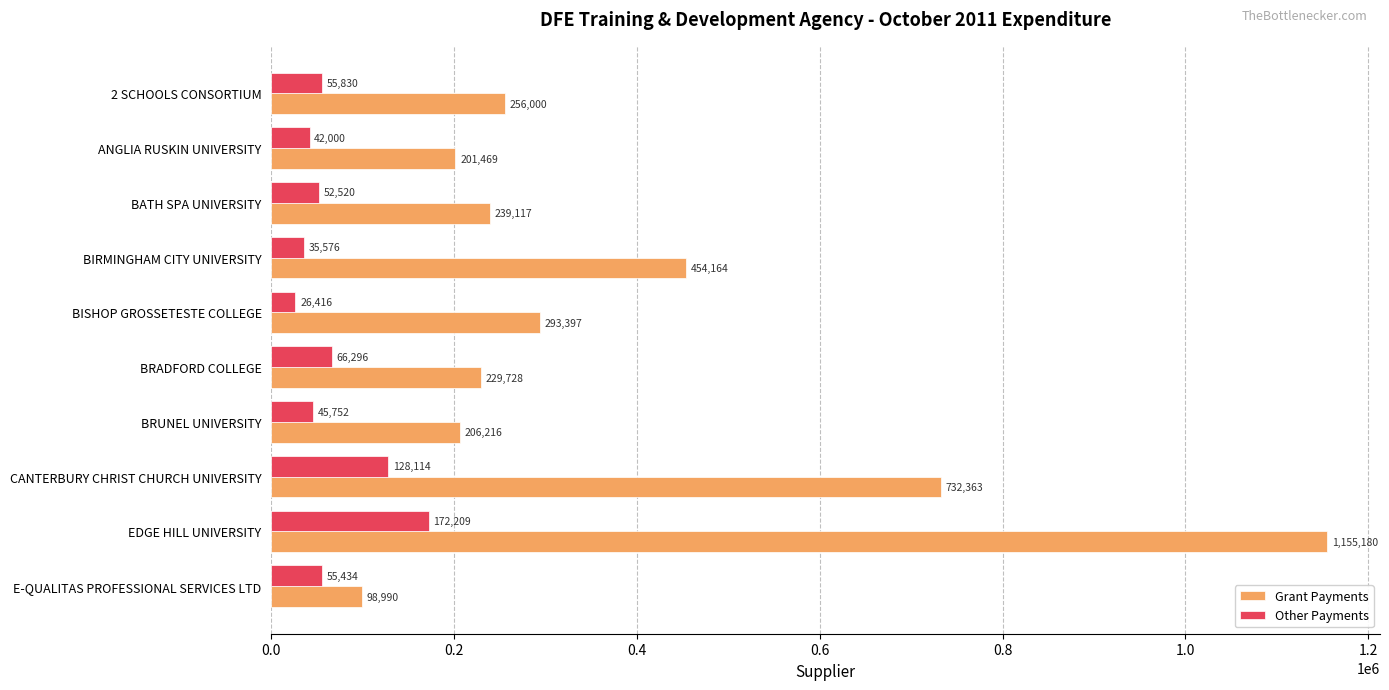

The value of Grant Payments at BISHOP GROSSETESTE COLLEGE is 433083.6. True or false?

False